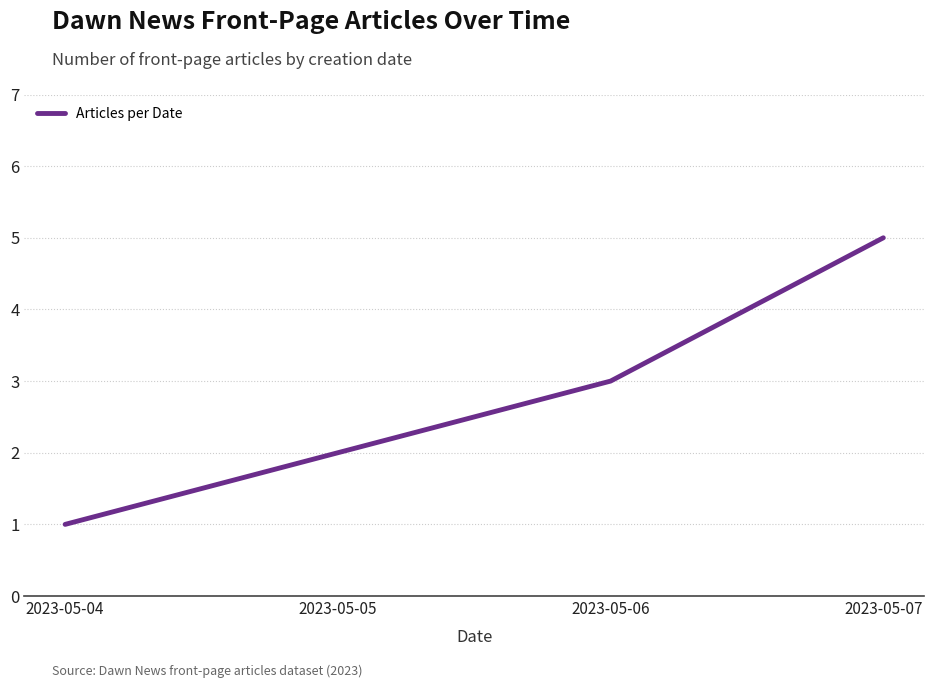

How many values are below 3?

2